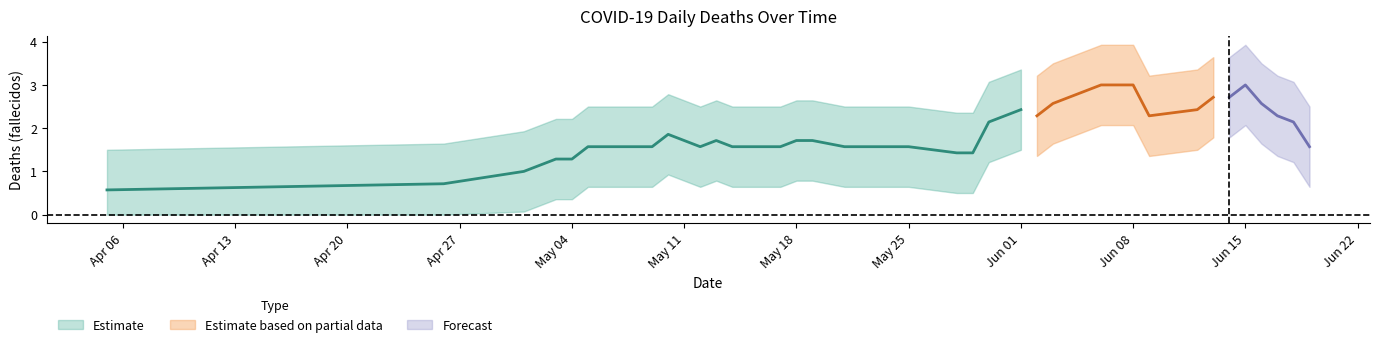

Between 32 and 26, which is larger?

32